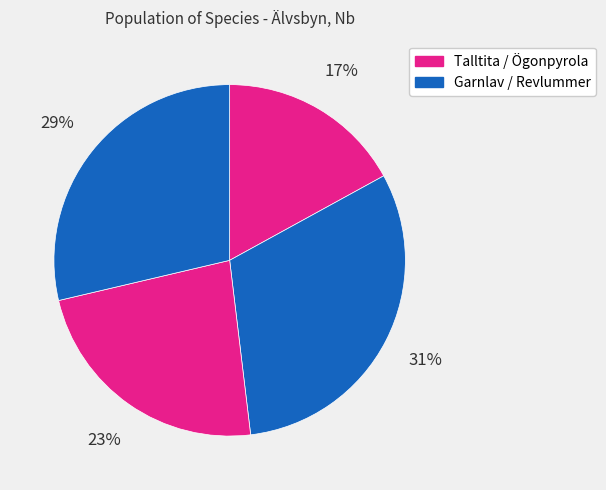

How many slices are in this pie chart?

4